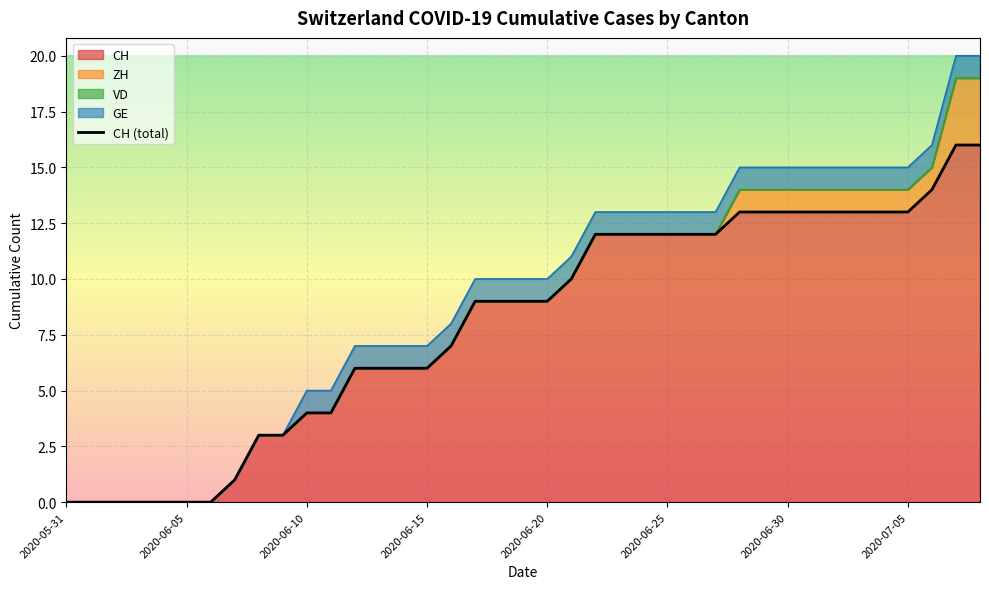

True or false: VD and ZH intersect in this chart.

False